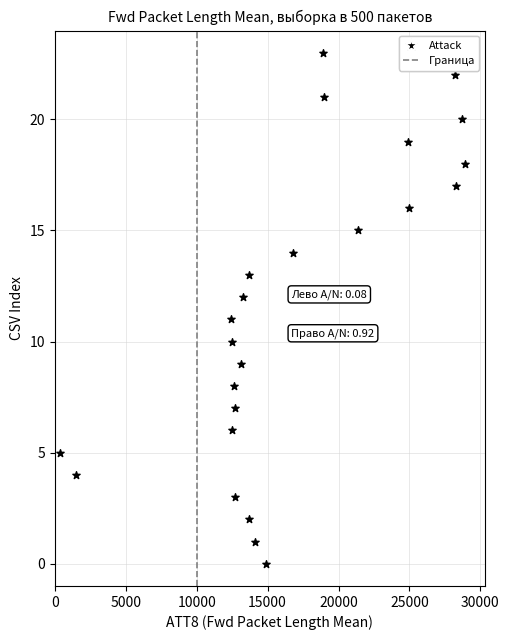

What is the range of Y values (max minus min)?

23